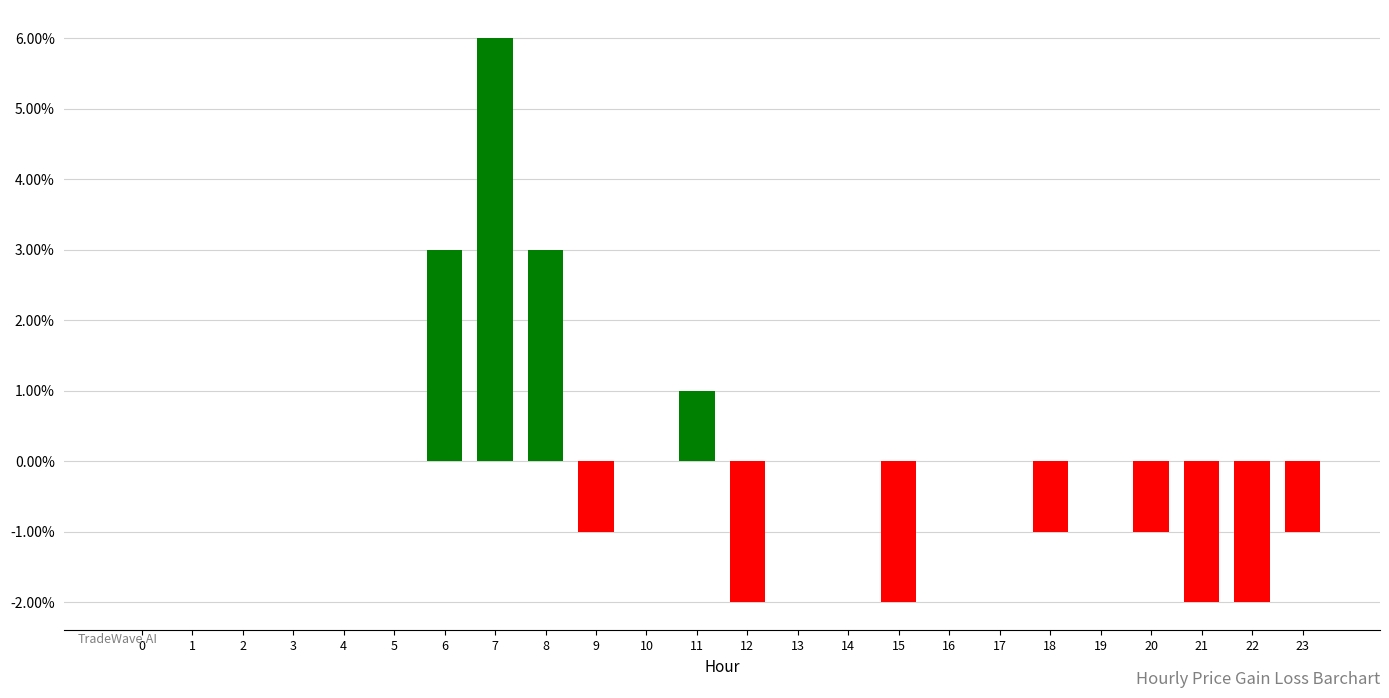

Are the bars horizontal?

No